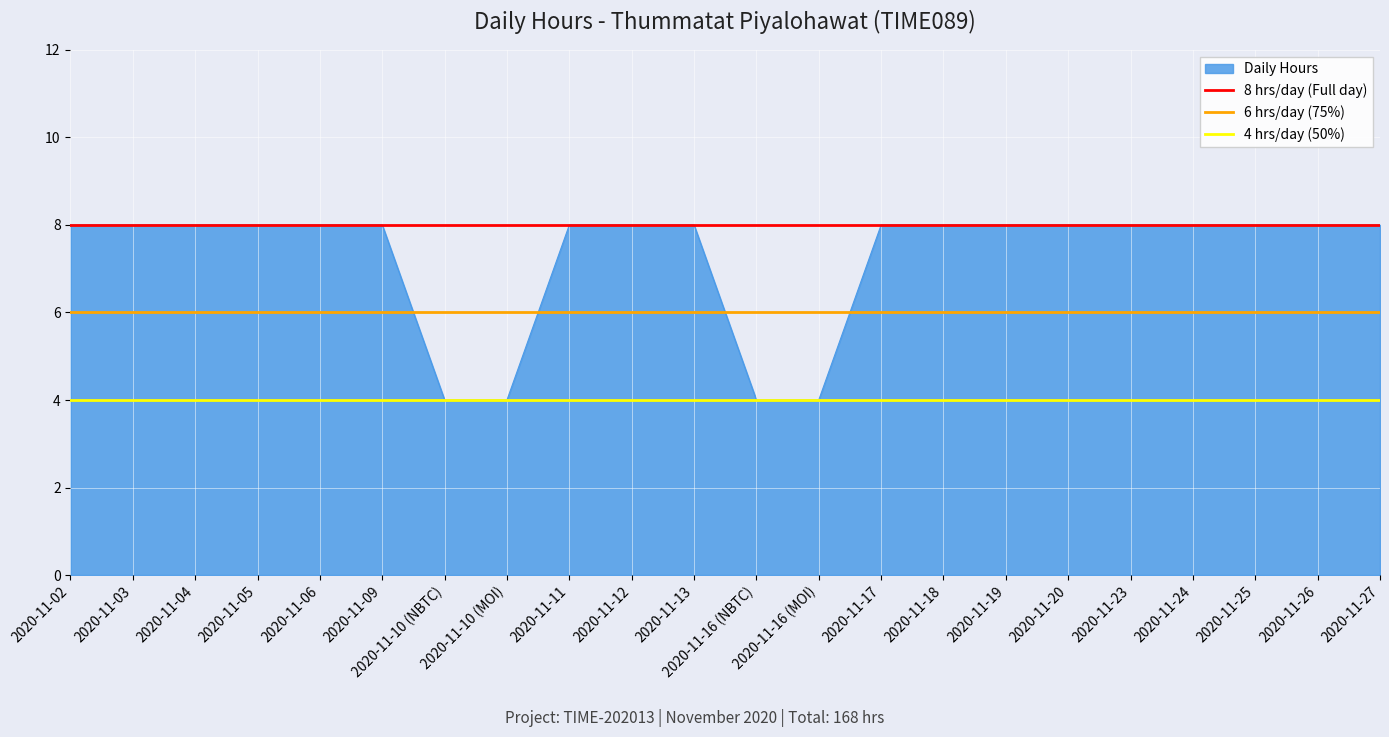

Is it true that Daily Hours equals 2 at 2020-11-19?

False